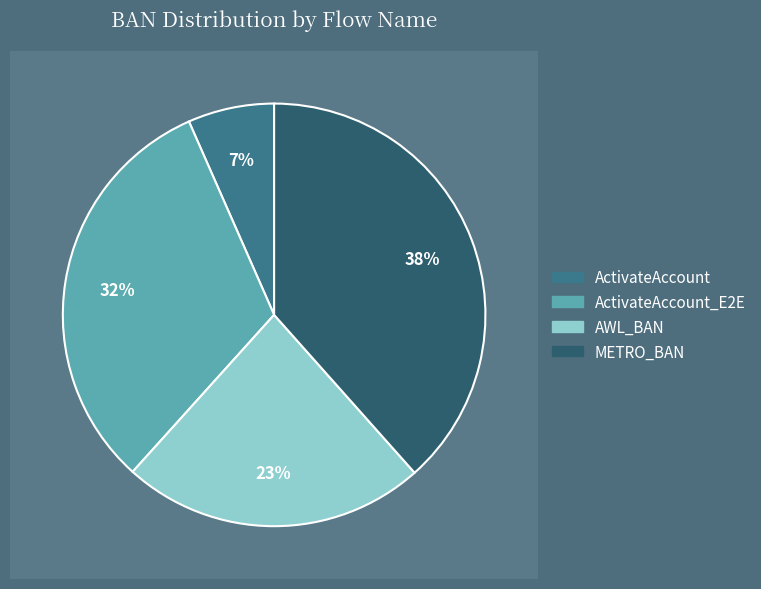

Which slice is the largest?

METRO_BAN